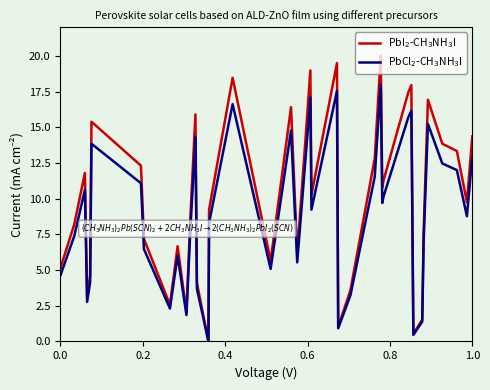

What is the maximum value shown in the chart?

20.0